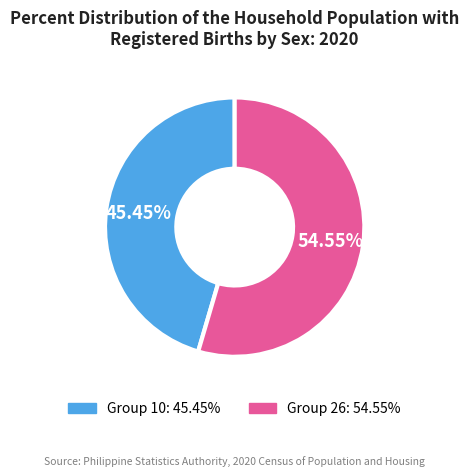

Is there any slice that represents more than half of the pie?

Yes